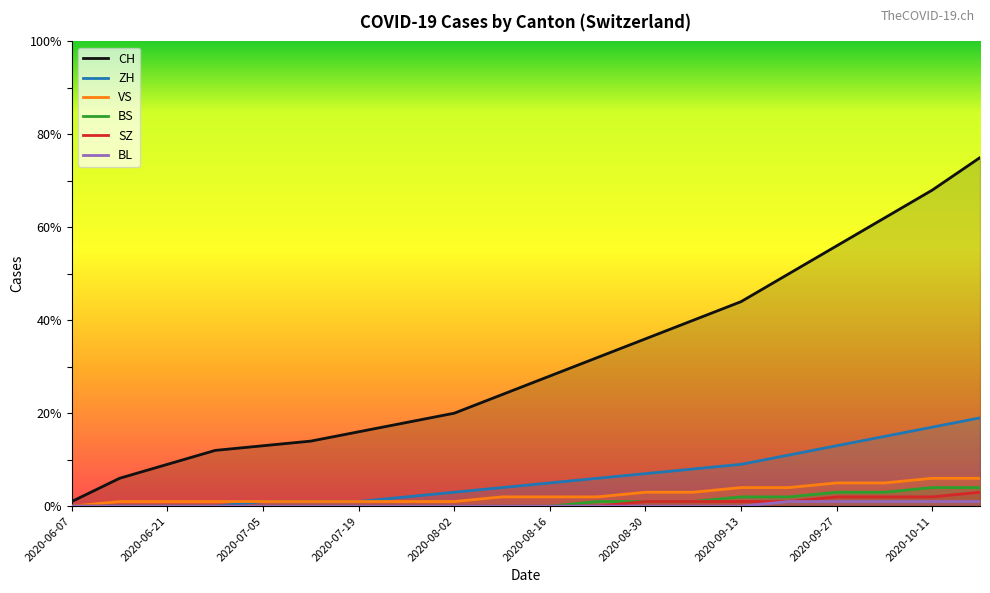

What is the maximum value for ZH?

19